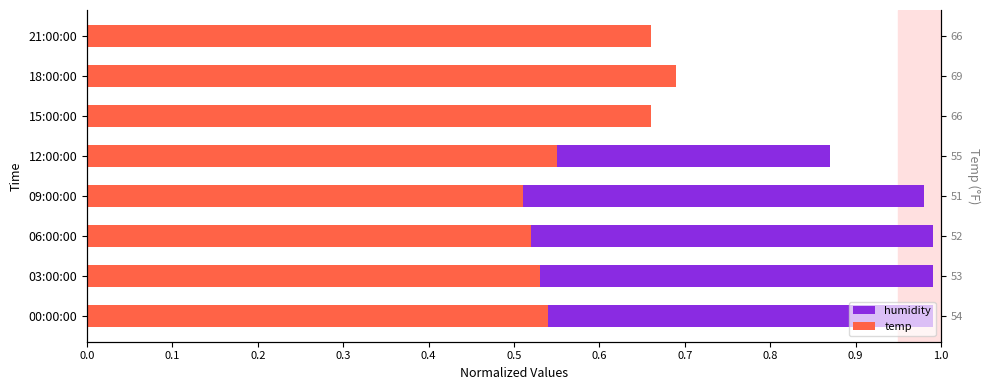

Which series changed the most between 0.2 and 0.3?

humidity